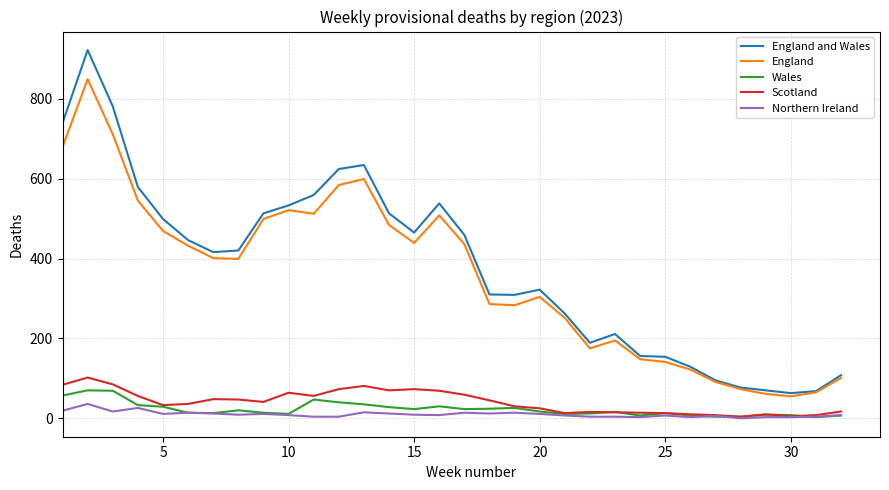

What is the maximum value for England?

849